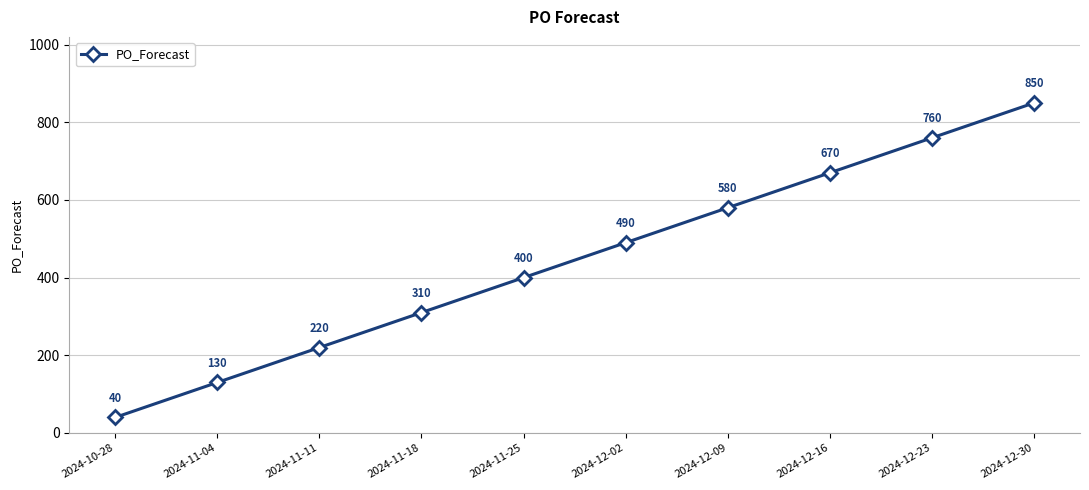

What position from the right is 2024-12-02?

5